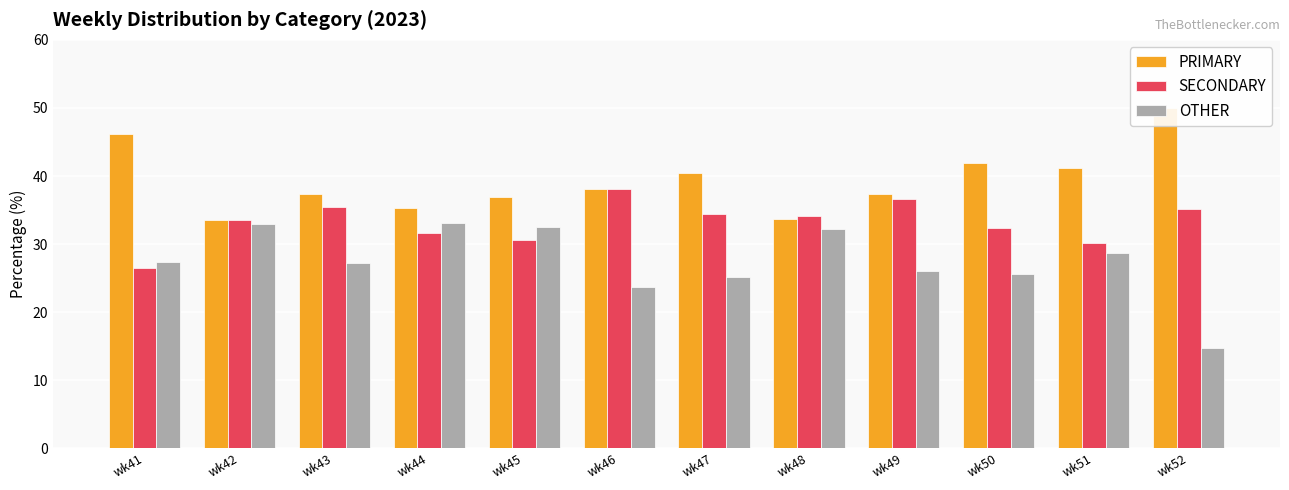

The value of PRIMARY at wk48 is 33.7. True or false?

True